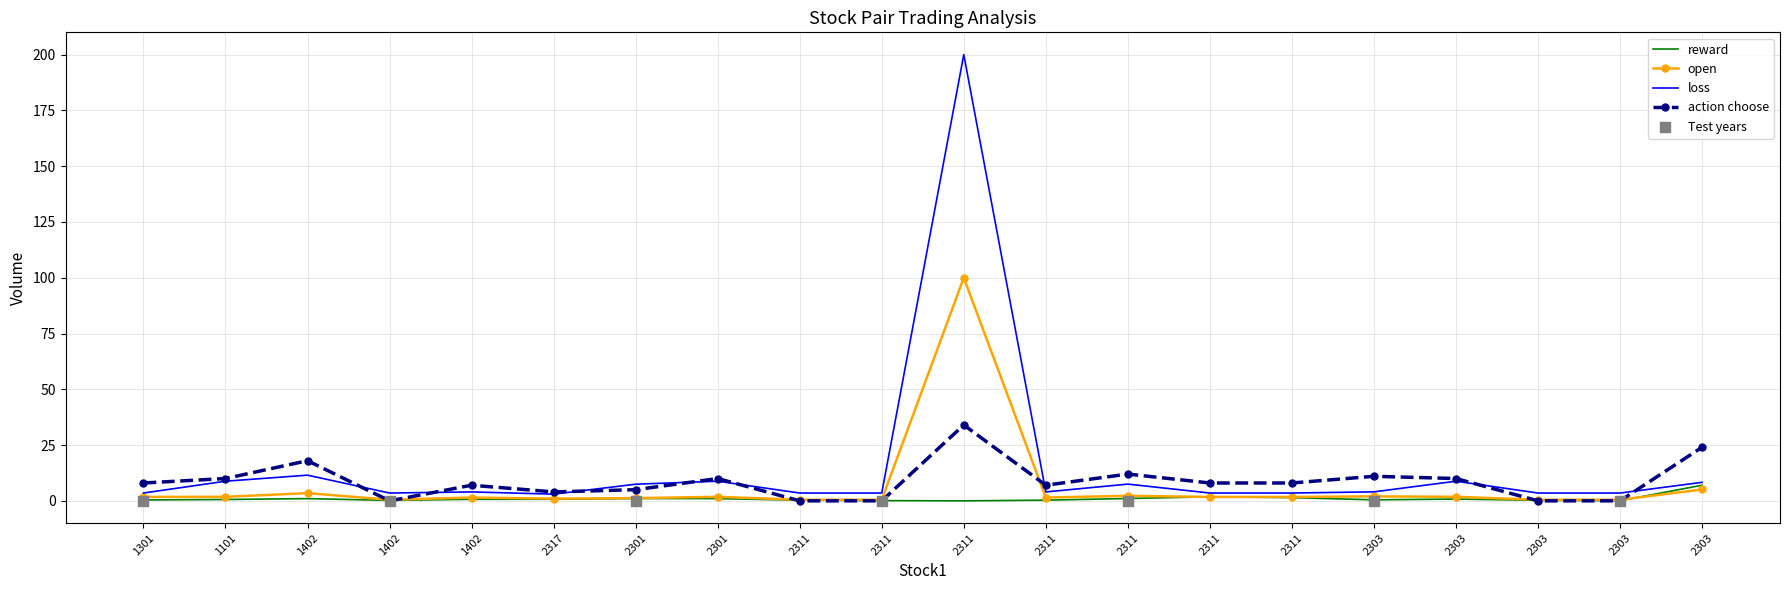

What are all the series names shown in the legend?

reward, open, loss, action choose